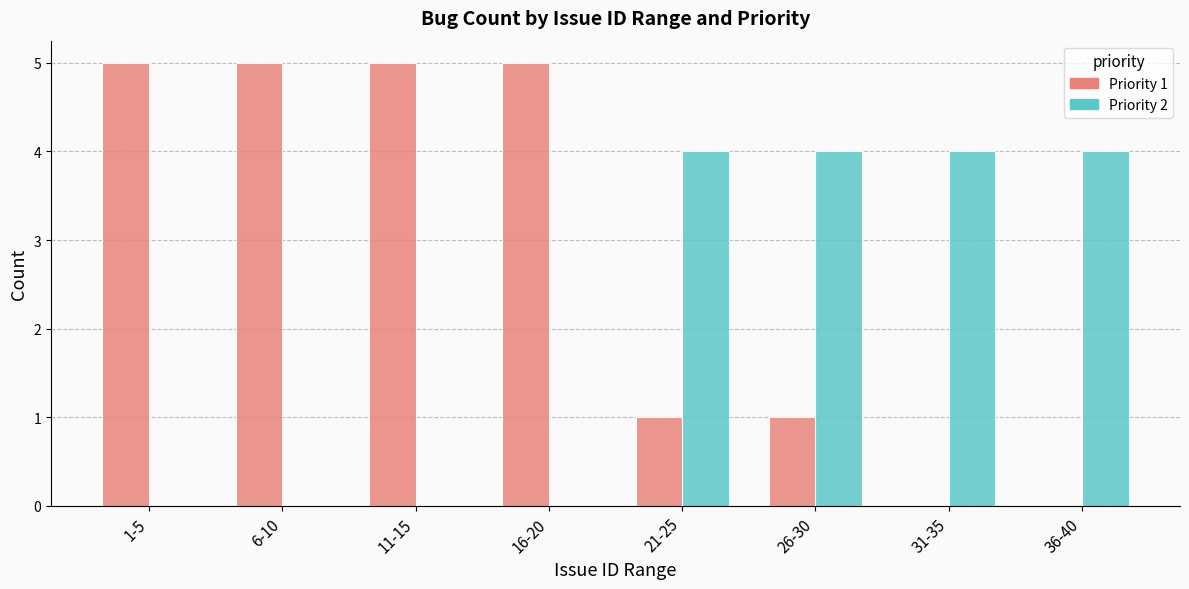

Is the value of Priority 2 at 11-15 greater than the value of Priority 1 at 1-5?

No